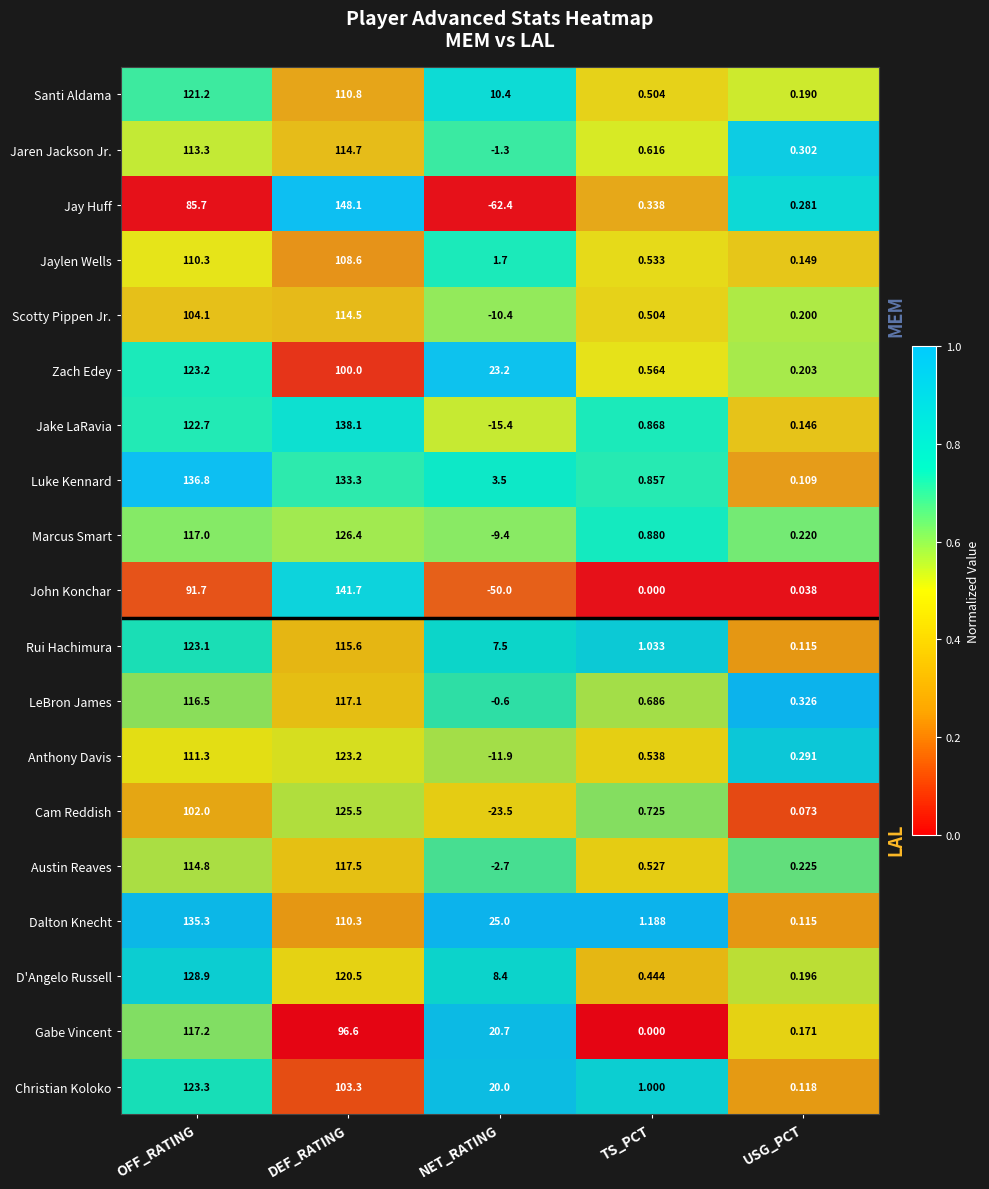

Which series has the widest spread of values?

Jay Huff